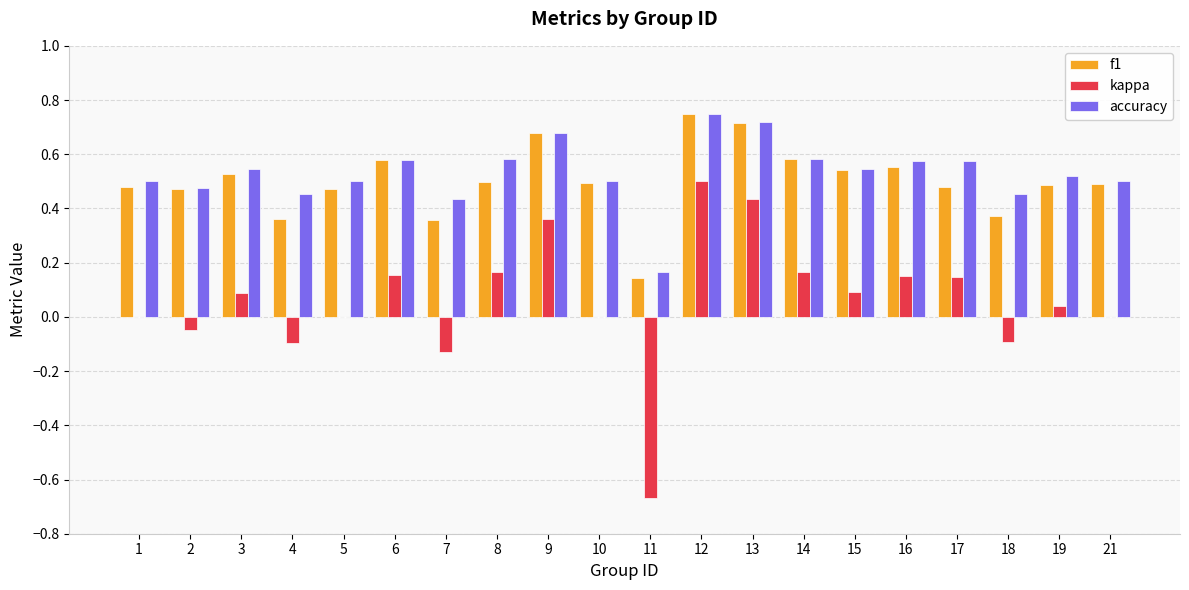

The f1 series shows 0.2 at 15. True or false?

False